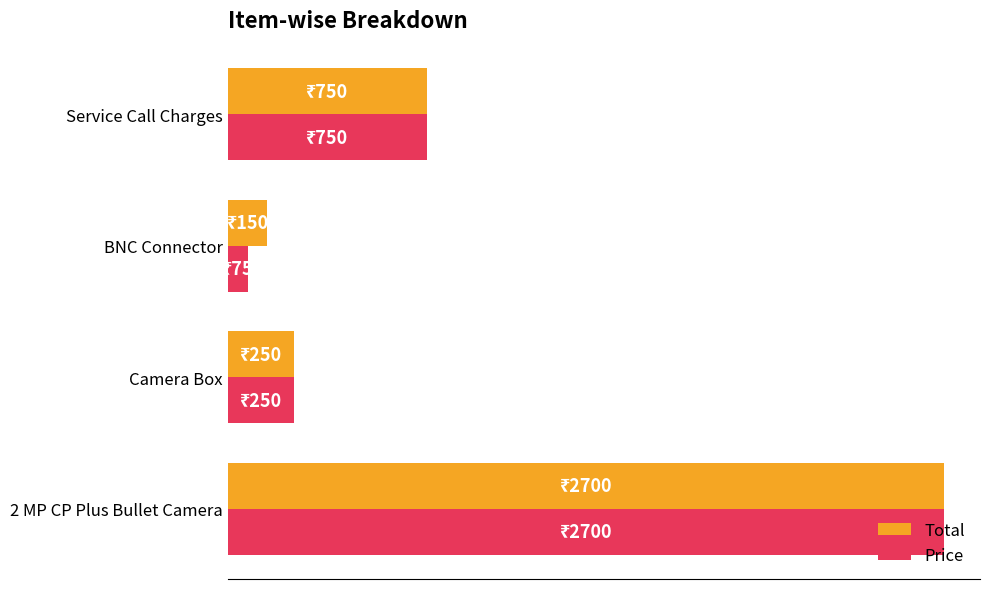

Reading left to right, list all the values displayed in this chart.

Total: 2700	250	150	750
Price: 2700	250	75	750